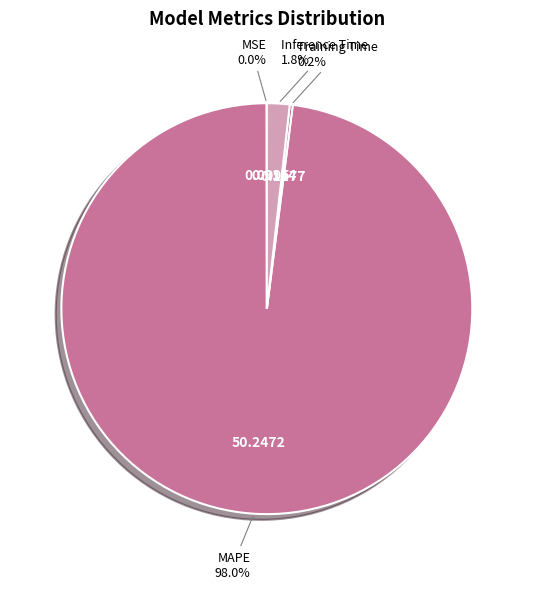

Is MAPE the majority of the pie?

Yes